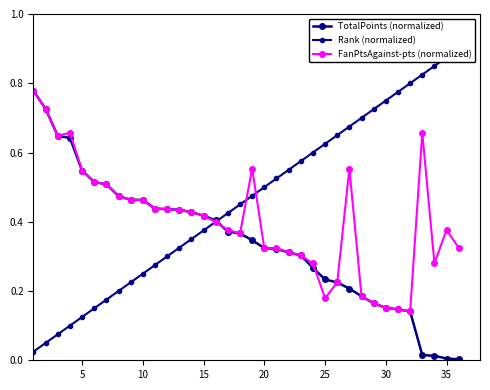

True or false: Rank (normalized) has more than 0 points higher than both neighbors.

False